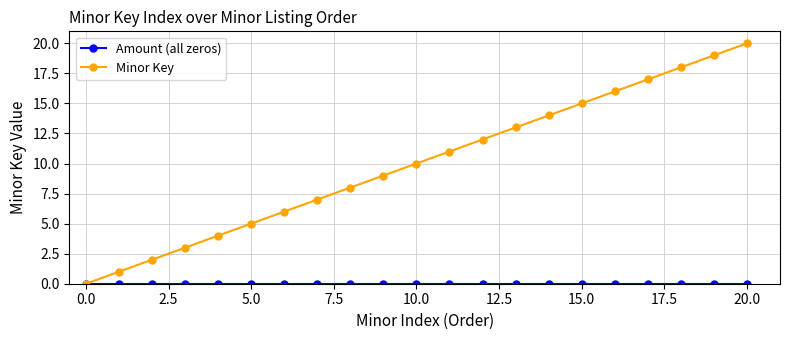

What is the maximum value shown in the chart?

20